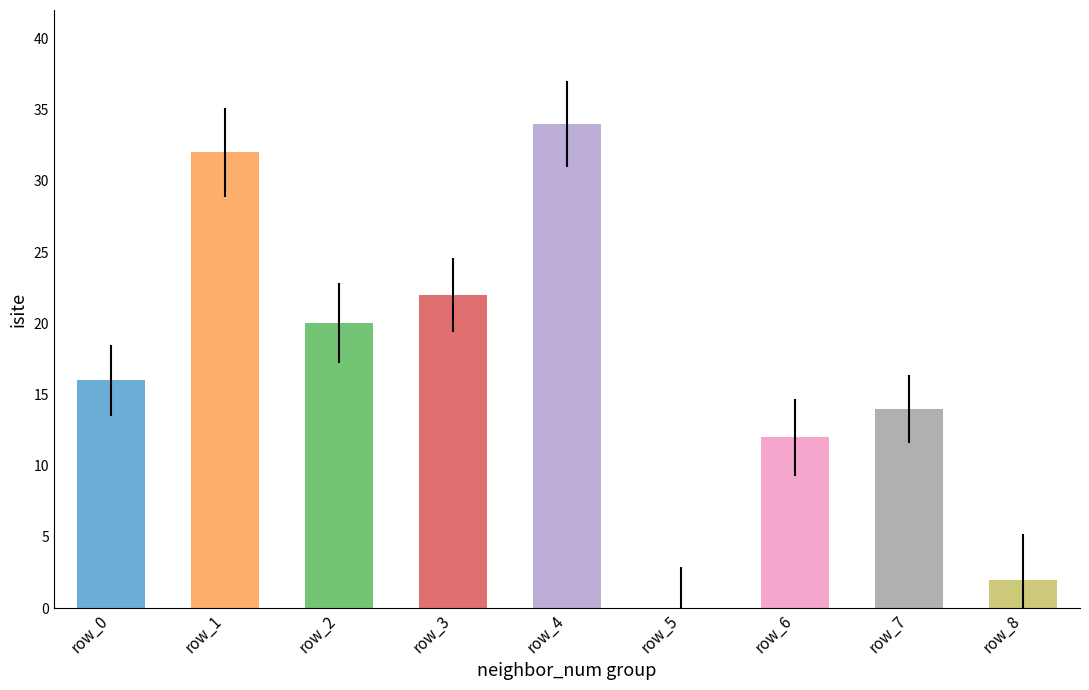

Reading left to right, list all the values displayed in this chart.

16	32	20	22	34	0	12	14	2